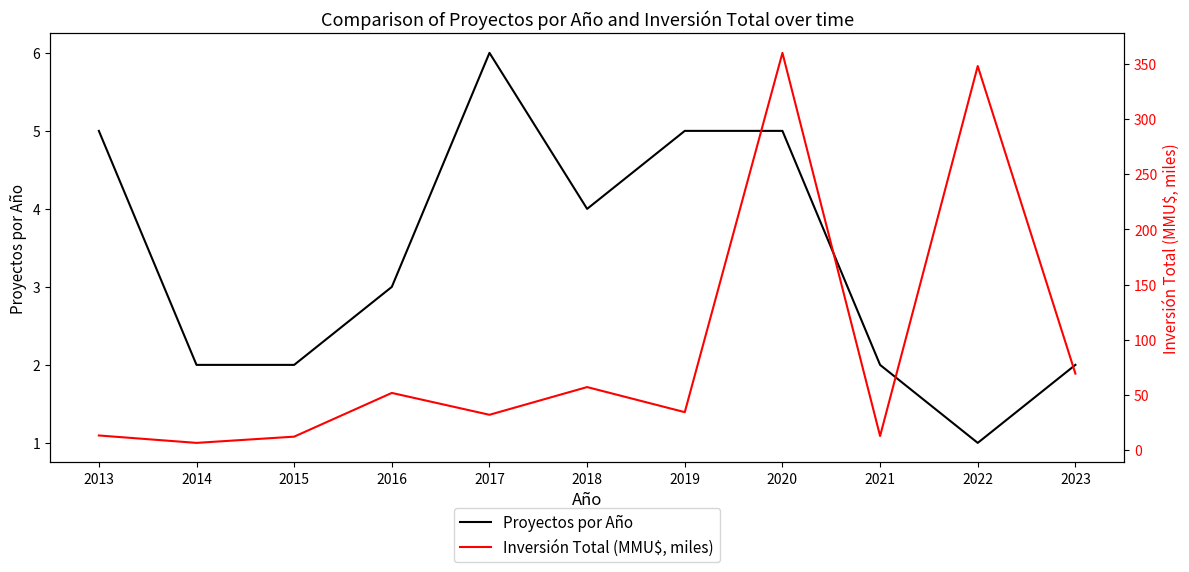

At which label does Inversión Total (MMU$, miles) first exceed 34?

2016